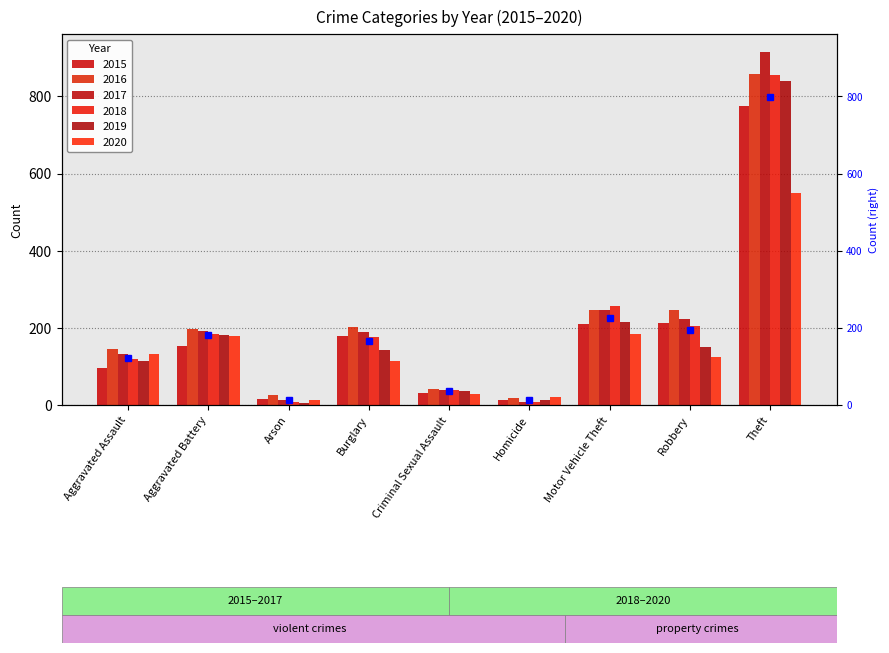

What is the difference between the highest and lowest values at Arson?

19